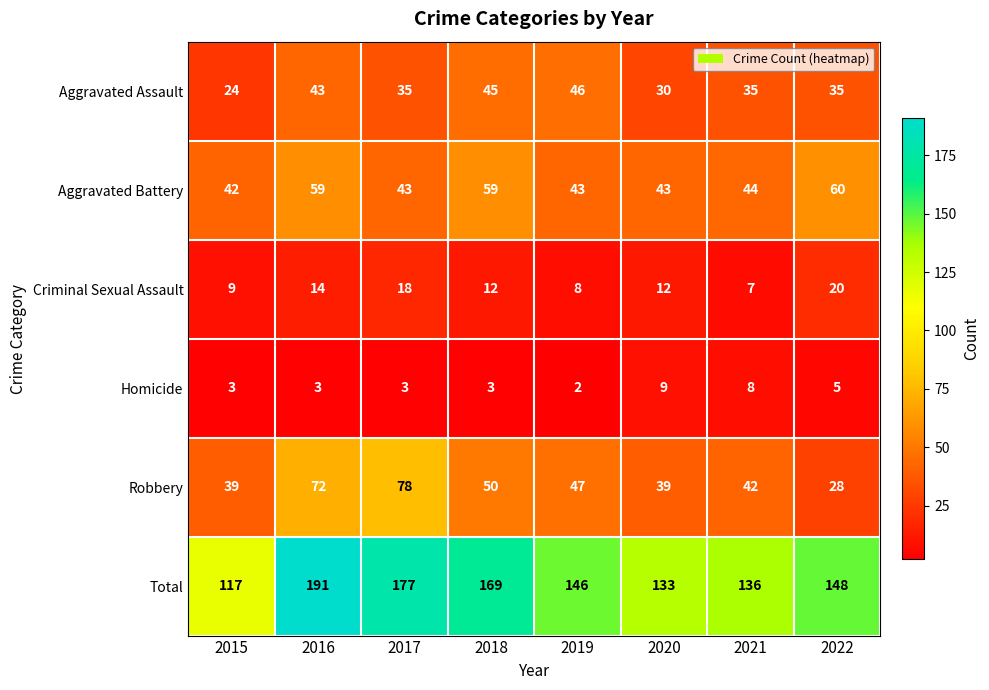

List the series in order of their peak value, lowest first.

Homicide, Criminal Sexual Assault, Aggravated Assault, Aggravated Battery, Robbery, Total